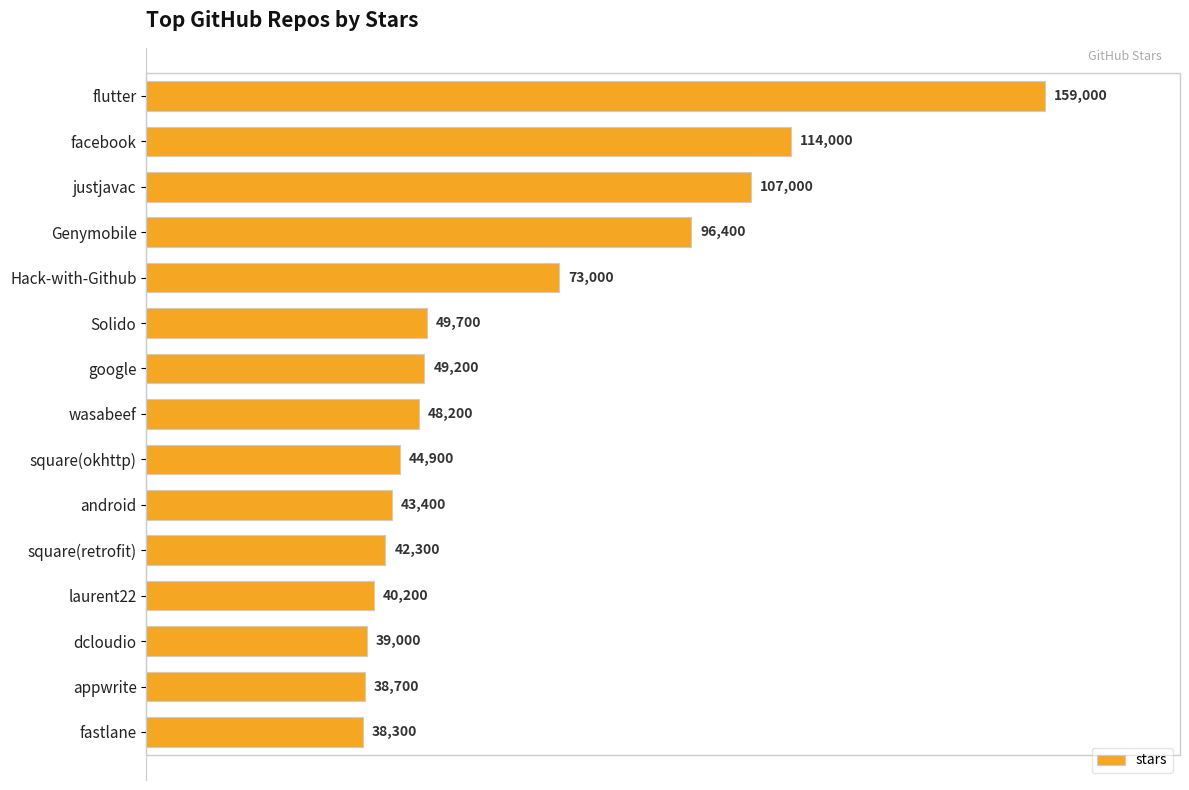

List the labels in order of value, smallest first.

fastlane, appwrite, dcloudio, laurent22, square(retrofit), android, square(okhttp), wasabeef, google, Solido, Hack-with-Github, Genymobile, justjavac, facebook, flutter